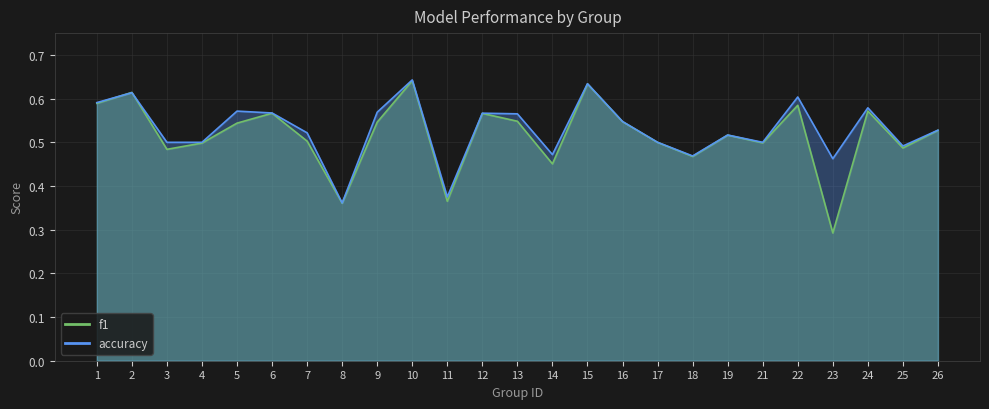

The accuracy series shows 0.2 at 16. True or false?

False